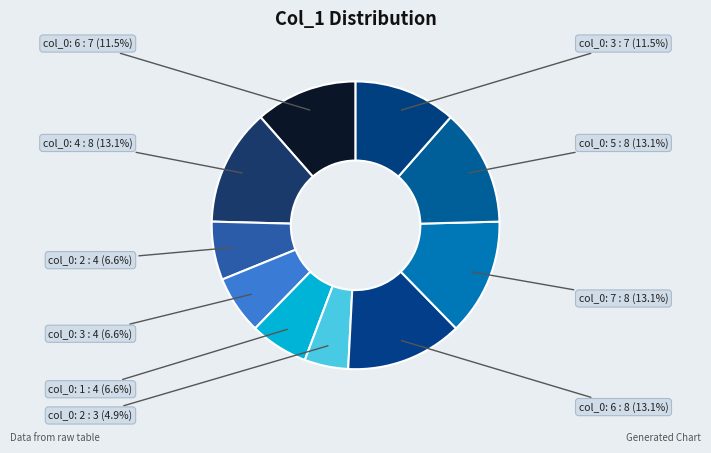

How many segments does this pie chart have?

10